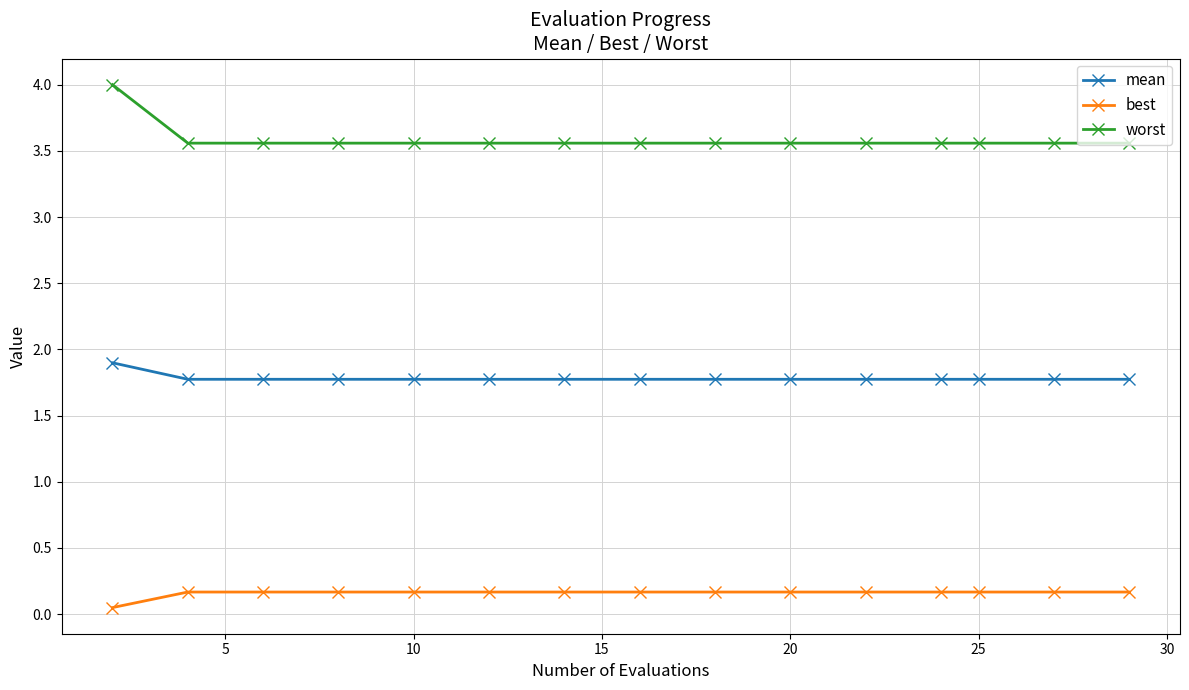

Which series has the widest spread of values?

worst